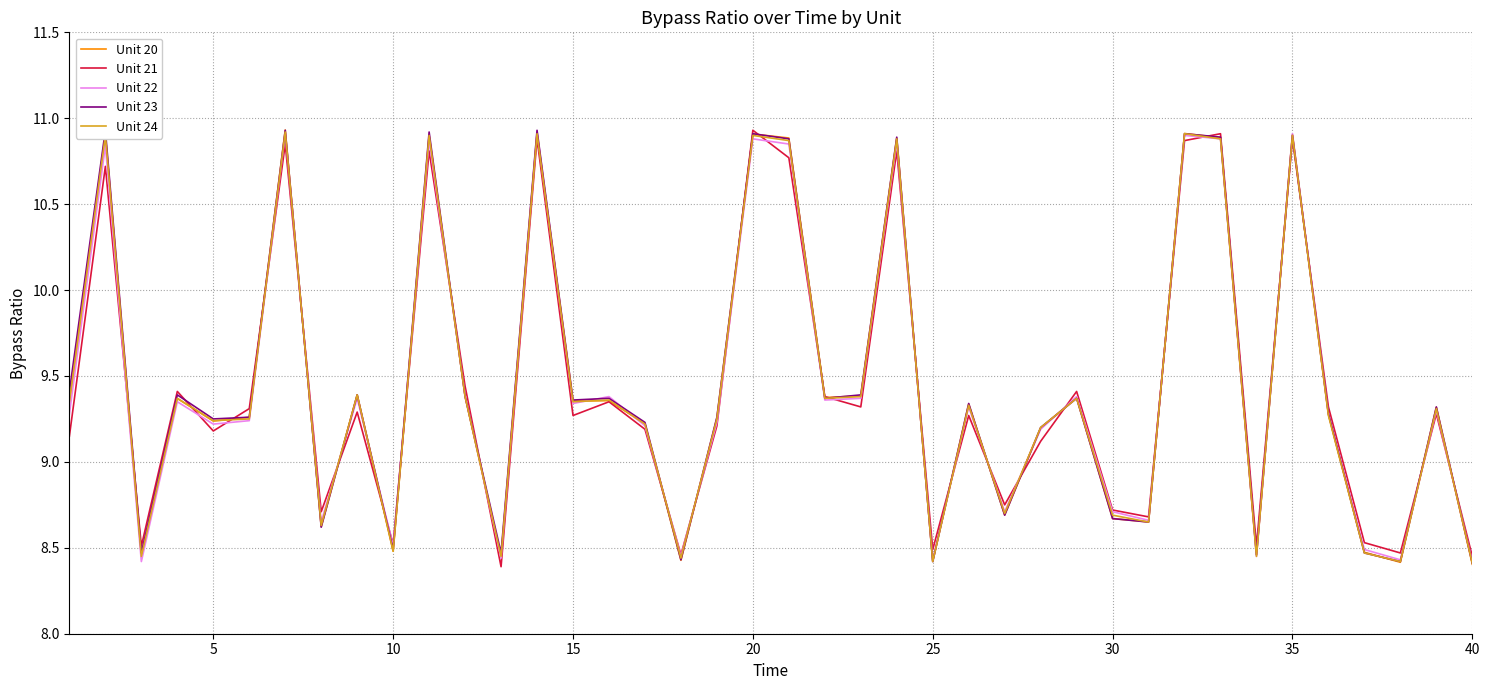

What is the minimum value for Unit 23?

8.4